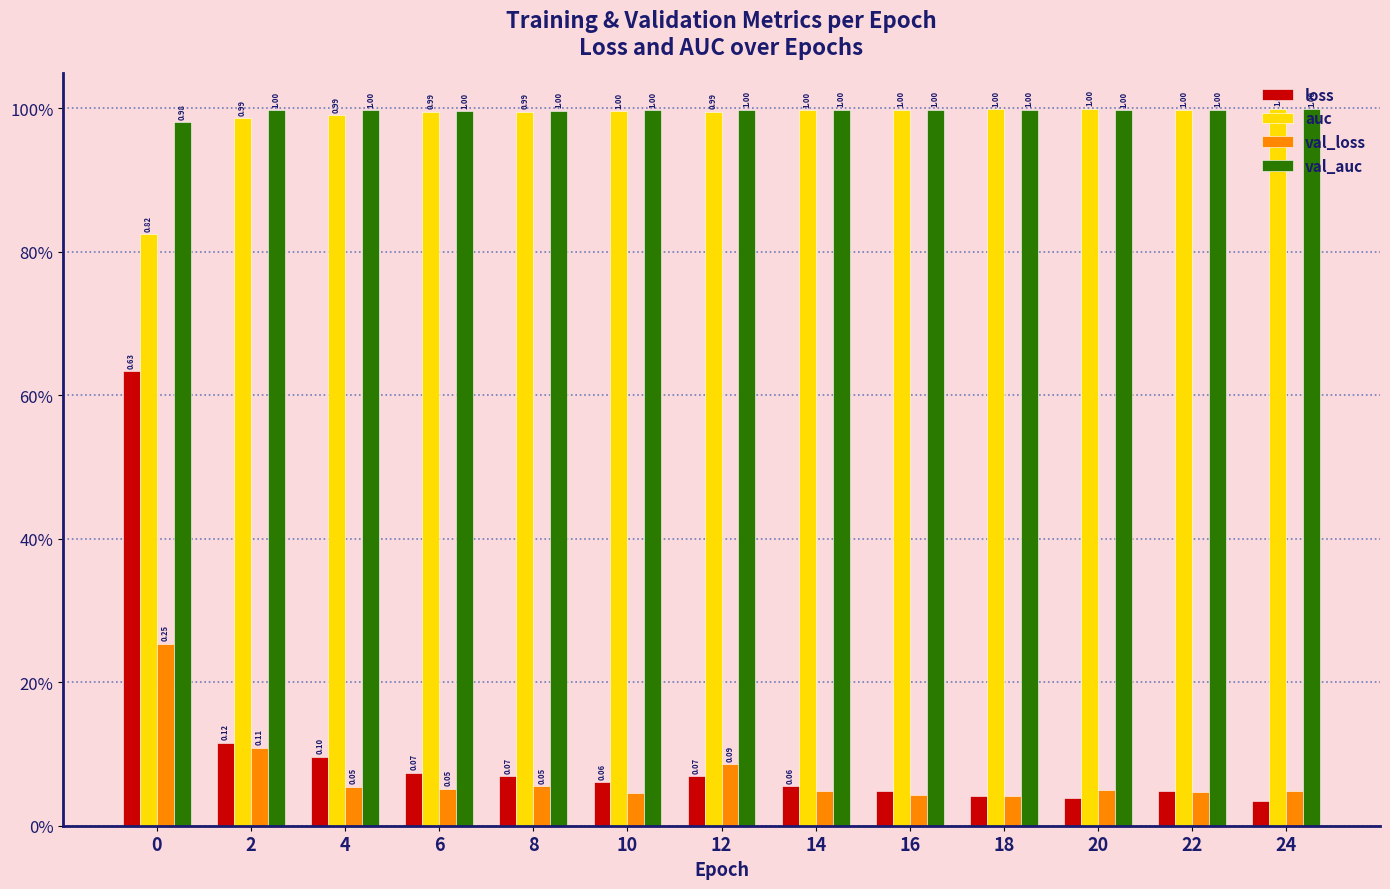

List the labels in order of auc value, smallest first.

0, 2, 4, 12, 8, 6, 10, 14, 16, 22, 18, 20, 24